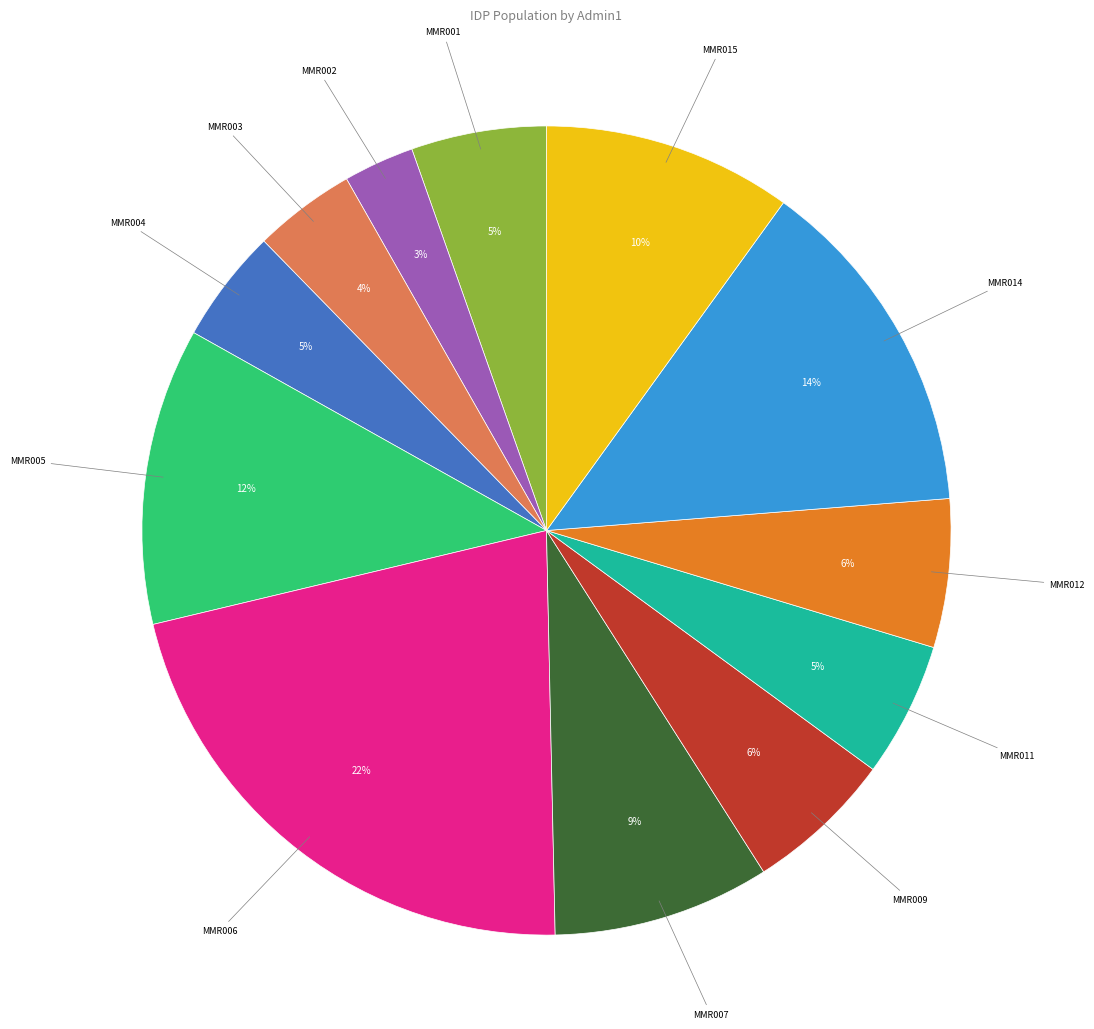

Count the number of slices in the pie.

12